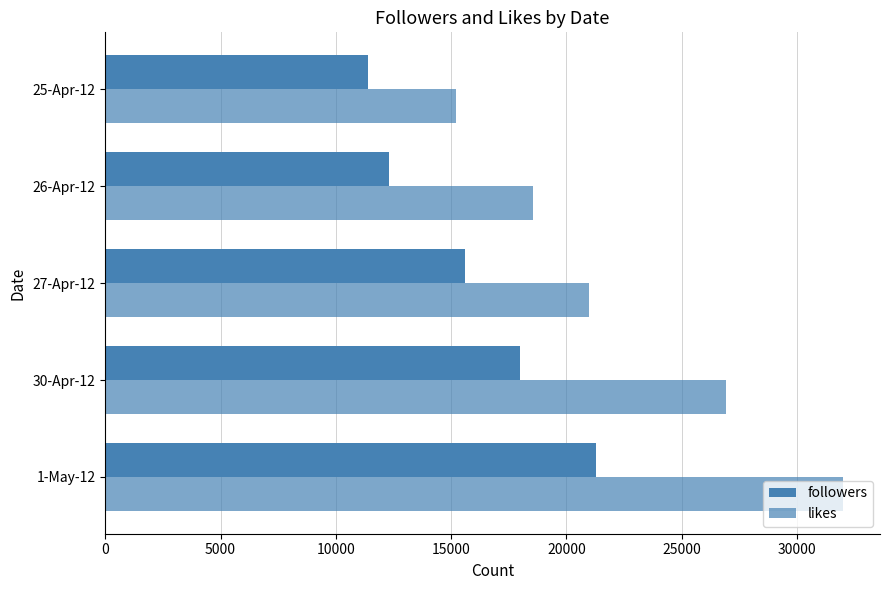

Reading right to left, list all the values displayed in this chart.

followers: 11400	12300	15620	18000	21300
likes: 15230	18540	21000	26900	32000